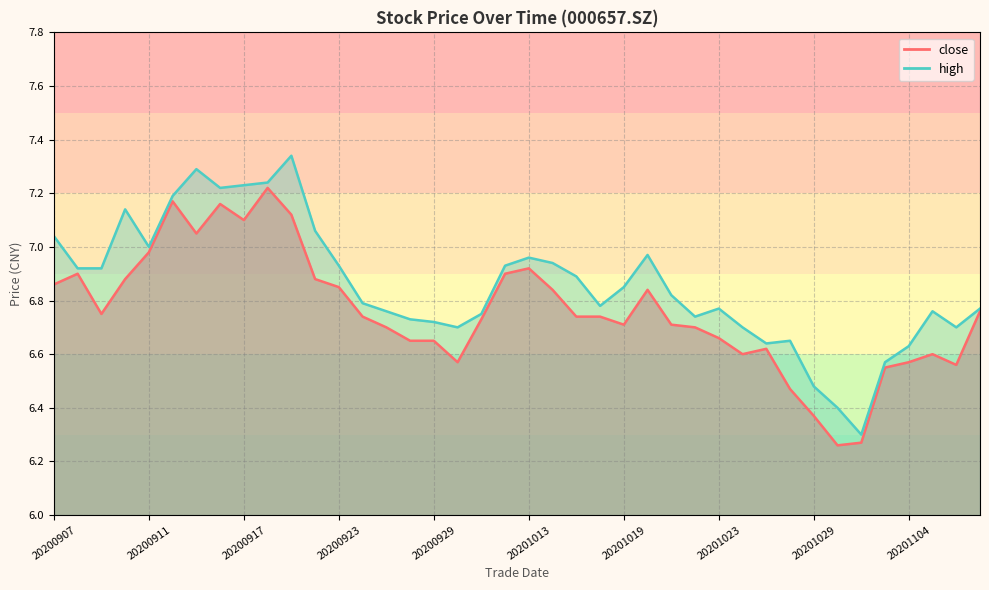

Which series has the widest spread of values?

high